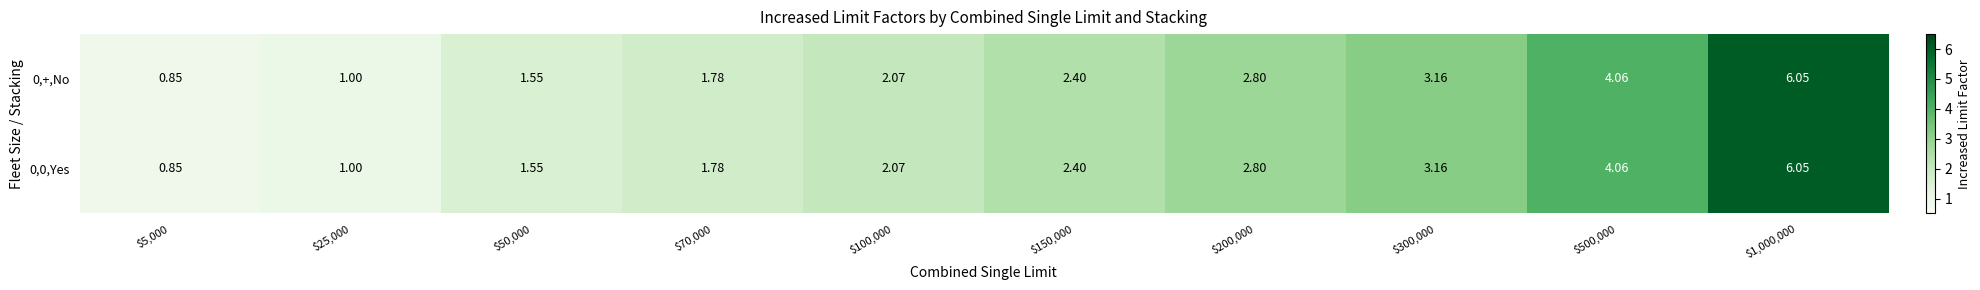

Count the number of data series in this chart.

2